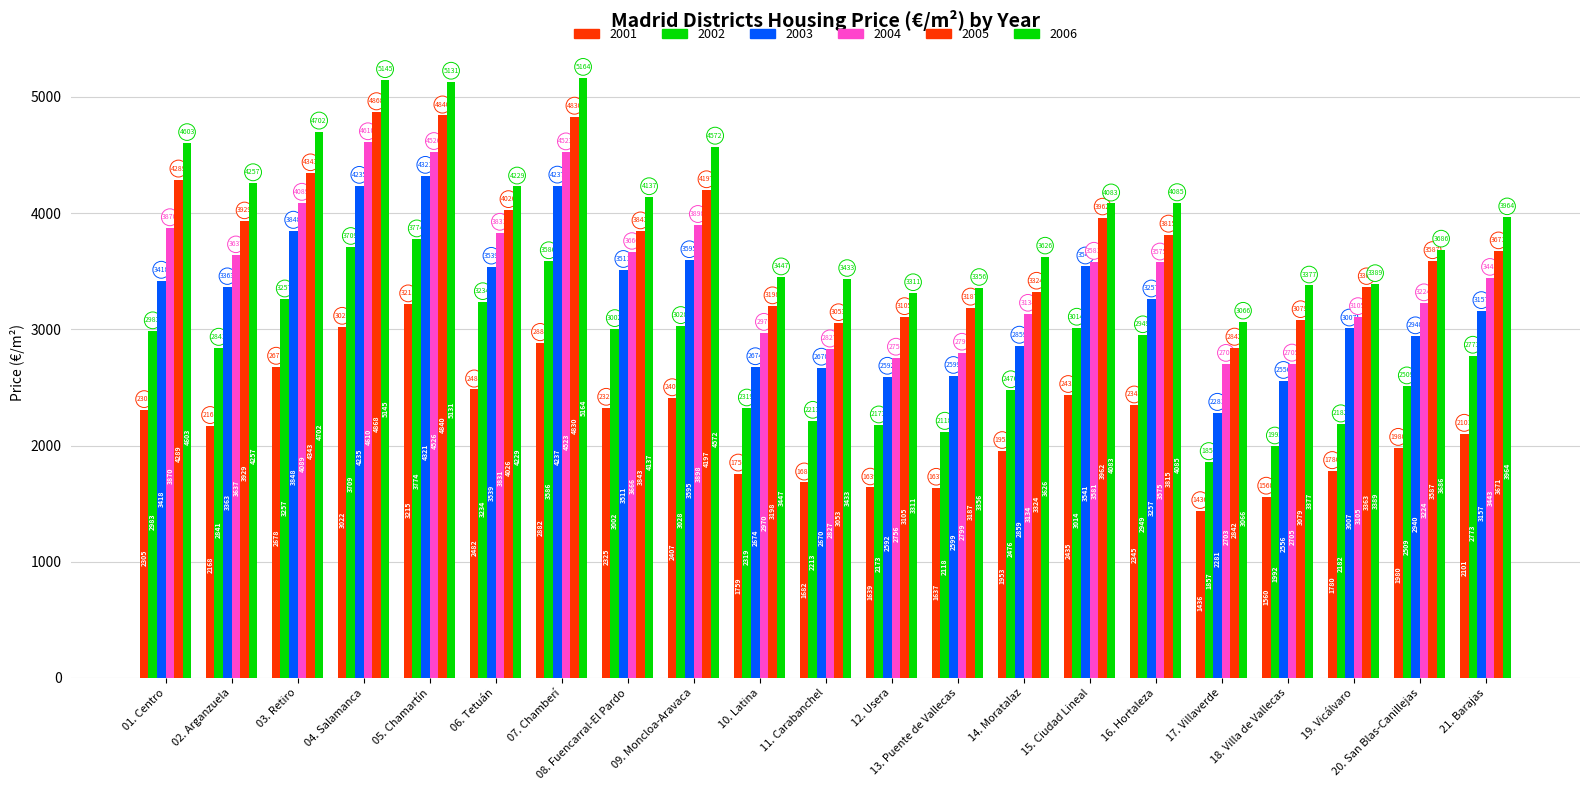

The 2004 series shows 5185 at 14. Moratalaz. True or false?

False